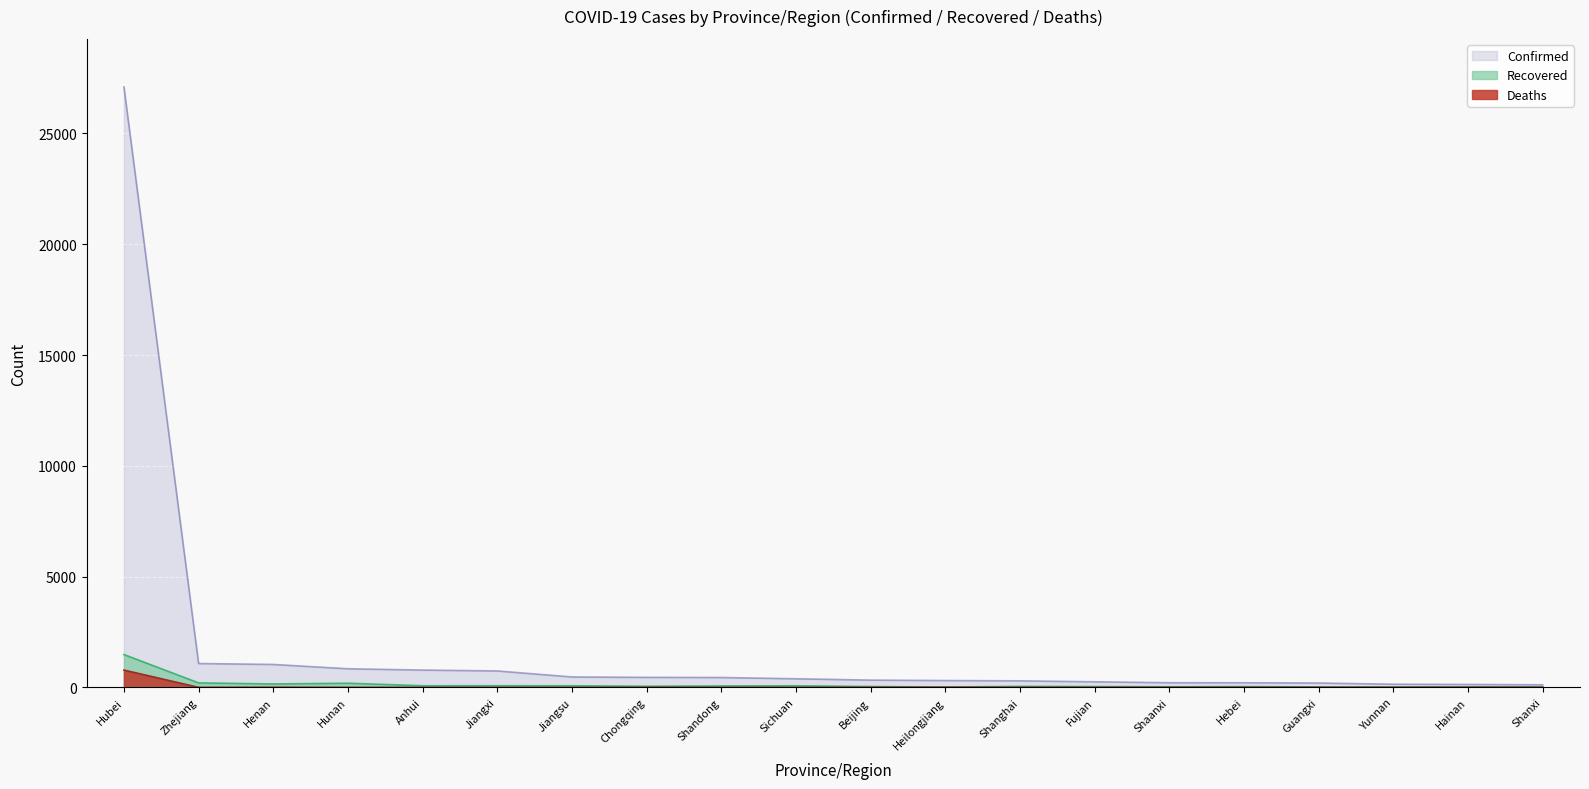

How many values in the Recovered series exceed 50?

9